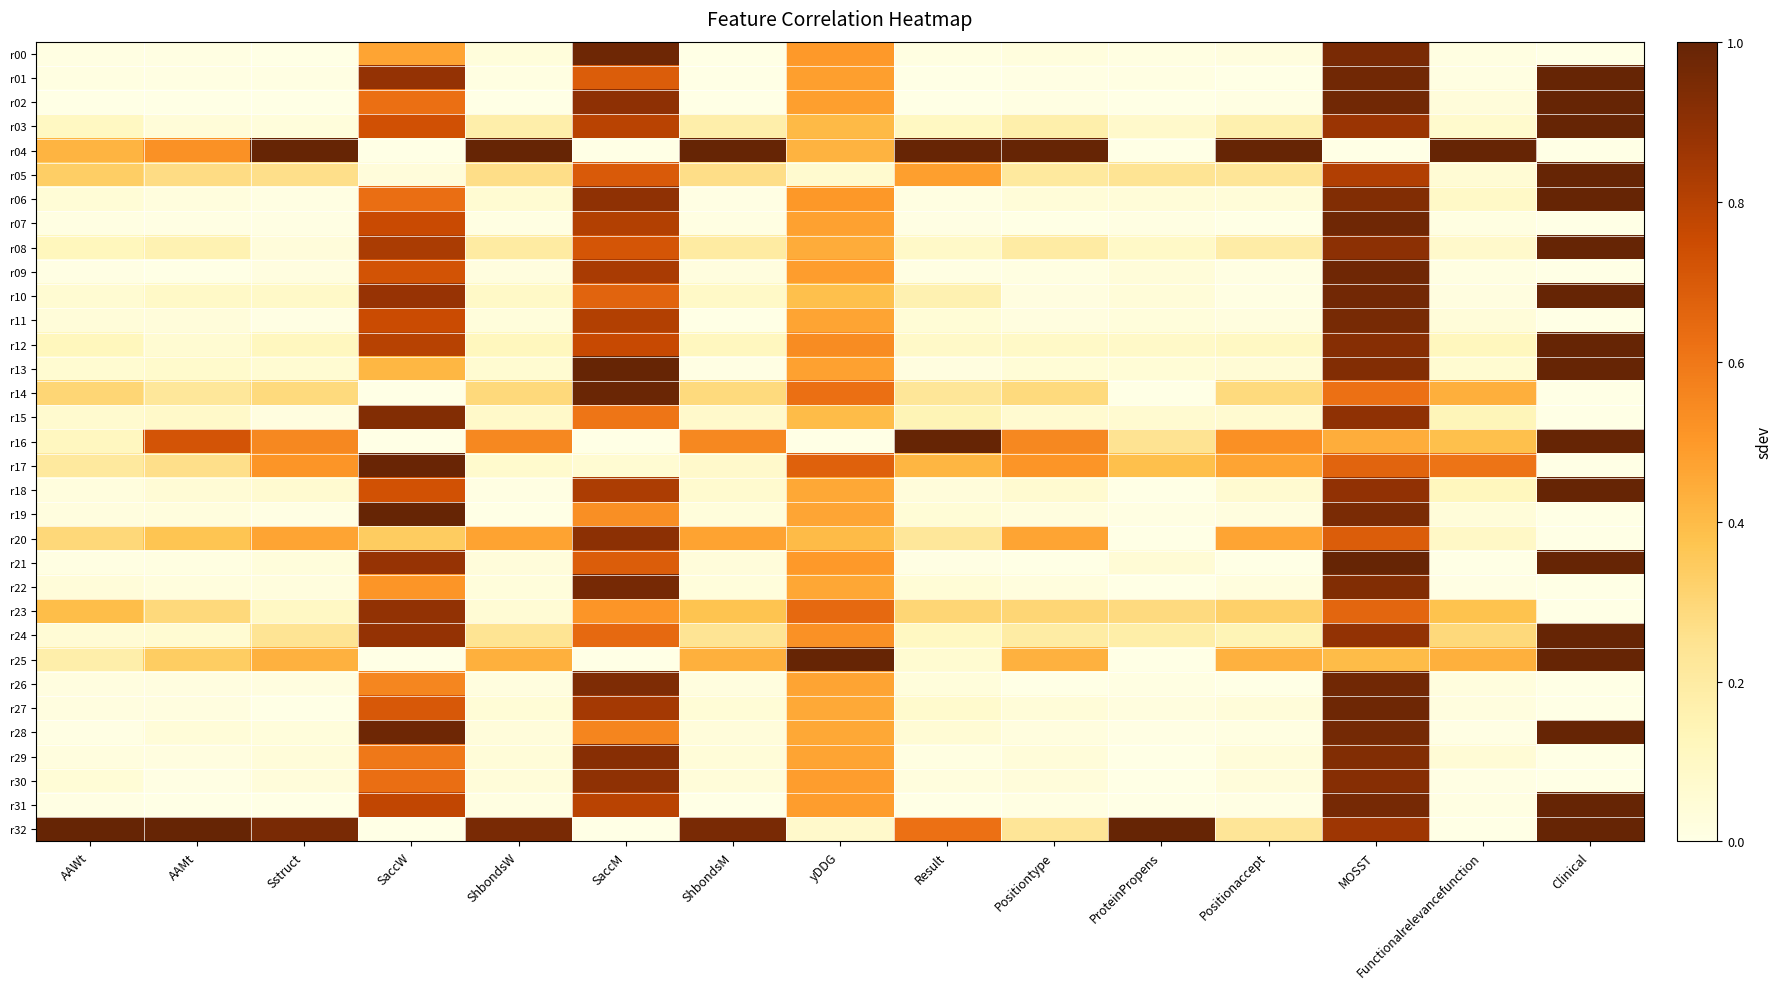

Reading left to right, list all the values displayed in this chart.

r00: AAWt=0.0	AAMt=0.0	Sstruct=0.0	SaccW=0.5	ShbondsW=0.0	SaccM=1.0	ShbondsM=0.0	yDDG=0.5	Result=0.0	Positiontype=0.0	ProteinPropens=0.0	Positionaccept=0.0	MOSST=1.0	Functionalrelevancefunction=0.0	Clinical=0.0
r01: AAWt=0.0	AAMt=0.0	Sstruct=0.0	SaccW=0.9	ShbondsW=0.0	SaccM=0.7	ShbondsM=0.0	yDDG=0.5	Result=0.0	Positiontype=0.0	ProteinPropens=0.0	Positionaccept=0.0	MOSST=1.0	Functionalrelevancefunction=0.0	Clinical=1.0
r02: AAWt=0.0	AAMt=0.0	Sstruct=0.0	SaccW=0.6	ShbondsW=0.0	SaccM=0.9	ShbondsM=0.0	yDDG=0.5	Result=0.0	Positiontype=0.0	ProteinPropens=0.0	Positionaccept=0.0	MOSST=1.0	Functionalrelevancefunction=0.0	Clinical=1.0
r03: AAWt=0.1	AAMt=0.0	Sstruct=0.0	SaccW=0.7	ShbondsW=0.2	SaccM=0.8	ShbondsM=0.2	yDDG=0.4	Result=0.1	Positiontype=0.2	ProteinPropens=0.1	Positionaccept=0.2	MOSST=0.9	Functionalrelevancefunction=0.1	Clinical=1.0
r04: AAWt=0.4	AAMt=0.5	Sstruct=1.0	SaccW=0.0	ShbondsW=1.0	SaccM=0.0	ShbondsM=1.0	yDDG=0.4	Result=1.0	Positiontype=1.0	ProteinPropens=0.0	Positionaccept=1.0	MOSST=0.0	Functionalrelevancefunction=1.0	Clinical=0.0
r05: AAWt=0.3	AAMt=0.3	Sstruct=0.3	SaccW=0.0	ShbondsW=0.3	SaccM=0.7	ShbondsM=0.3	yDDG=0.1	Result=0.5	Positiontype=0.2	ProteinPropens=0.2	Positionaccept=0.2	MOSST=0.8	Functionalrelevancefunction=0.1	Clinical=1.0
r06: AAWt=0.0	AAMt=0.0	Sstruct=0.0	SaccW=0.6	ShbondsW=0.1	SaccM=0.9	ShbondsM=0.0	yDDG=0.5	Result=0.0	Positiontype=0.0	ProteinPropens=0.0	Positionaccept=0.0	MOSST=0.9	Functionalrelevancefunction=0.1	Clinical=1.0
r07: AAWt=0.0	AAMt=0.0	Sstruct=0.0	SaccW=0.8	ShbondsW=0.0	SaccM=0.8	ShbondsM=0.0	yDDG=0.5	Result=0.0	Positiontype=0.0	ProteinPropens=0.0	Positionaccept=0.0	MOSST=1.0	Functionalrelevancefunction=0.0	Clinical=0.0
r08: AAWt=0.1	AAMt=0.2	Sstruct=0.0	SaccW=0.8	ShbondsW=0.2	SaccM=0.7	ShbondsM=0.2	yDDG=0.4	Result=0.1	Positiontype=0.2	ProteinPropens=0.1	Positionaccept=0.2	MOSST=0.9	Functionalrelevancefunction=0.1	Clinical=1.0
r09: AAWt=0.0	AAMt=0.0	Sstruct=0.0	SaccW=0.7	ShbondsW=0.0	SaccM=0.8	ShbondsM=0.0	yDDG=0.5	Result=0.0	Positiontype=0.0	ProteinPropens=0.0	Positionaccept=0.0	MOSST=1.0	Functionalrelevancefunction=0.0	Clinical=0.0
r10: AAWt=0.1	AAMt=0.1	Sstruct=0.1	SaccW=0.9	ShbondsW=0.1	SaccM=0.7	ShbondsM=0.1	yDDG=0.4	Result=0.2	Positiontype=0.0	ProteinPropens=0.0	Positionaccept=0.0	MOSST=1.0	Functionalrelevancefunction=0.0	Clinical=1.0
r11: AAWt=0.0	AAMt=0.0	Sstruct=0.0	SaccW=0.8	ShbondsW=0.0	SaccM=0.8	ShbondsM=0.0	yDDG=0.5	Result=0.0	Positiontype=0.0	ProteinPropens=0.0	Positionaccept=0.0	MOSST=1.0	Functionalrelevancefunction=0.0	Clinical=0.0
r12: AAWt=0.1	AAMt=0.1	Sstruct=0.1	SaccW=0.8	ShbondsW=0.1	SaccM=0.8	ShbondsM=0.1	yDDG=0.5	Result=0.1	Positiontype=0.1	ProteinPropens=0.1	Positionaccept=0.1	MOSST=0.9	Functionalrelevancefunction=0.1	Clinical=1.0
r13: AAWt=0.1	AAMt=0.1	Sstruct=0.1	SaccW=0.4	ShbondsW=0.1	SaccM=1.0	ShbondsM=0.0	yDDG=0.5	Result=0.0	Positiontype=0.0	ProteinPropens=0.0	Positionaccept=0.0	MOSST=0.9	Functionalrelevancefunction=0.1	Clinical=1.0
r14: AAWt=0.3	AAMt=0.2	Sstruct=0.3	SaccW=0.0	ShbondsW=0.3	SaccM=1.0	ShbondsM=0.3	yDDG=0.6	Result=0.2	Positiontype=0.3	ProteinPropens=0.0	Positionaccept=0.3	MOSST=0.6	Functionalrelevancefunction=0.4	Clinical=0.0
r15: AAWt=0.1	AAMt=0.1	Sstruct=0.0	SaccW=0.9	ShbondsW=0.1	SaccM=0.6	ShbondsM=0.1	yDDG=0.4	Result=0.1	Positiontype=0.1	ProteinPropens=0.1	Positionaccept=0.1	MOSST=0.9	Functionalrelevancefunction=0.1	Clinical=0.0
r16: AAWt=0.1	AAMt=0.7	Sstruct=0.5	SaccW=0.0	ShbondsW=0.5	SaccM=0.0	ShbondsM=0.5	yDDG=0.0	Result=1.0	Positiontype=0.5	ProteinPropens=0.2	Positionaccept=0.5	MOSST=0.4	Functionalrelevancefunction=0.4	Clinical=1.0
r17: AAWt=0.2	AAMt=0.3	Sstruct=0.5	SaccW=1.0	ShbondsW=0.1	SaccM=0.1	ShbondsM=0.1	yDDG=0.7	Result=0.4	Positiontype=0.5	ProteinPropens=0.4	Positionaccept=0.5	MOSST=0.7	Functionalrelevancefunction=0.6	Clinical=0.0
r18: AAWt=0.0	AAMt=0.0	Sstruct=0.1	SaccW=0.7	ShbondsW=0.0	SaccM=0.8	ShbondsM=0.1	yDDG=0.5	Result=0.0	Positiontype=0.1	ProteinPropens=0.0	Positionaccept=0.1	MOSST=0.9	Functionalrelevancefunction=0.1	Clinical=1.0
r19: AAWt=0.0	AAMt=0.0	Sstruct=0.0	SaccW=1.0	ShbondsW=0.0	SaccM=0.5	ShbondsM=0.0	yDDG=0.5	Result=0.0	Positiontype=0.0	ProteinPropens=0.0	Positionaccept=0.0	MOSST=0.9	Functionalrelevancefunction=0.0	Clinical=0.0
r20: AAWt=0.3	AAMt=0.4	Sstruct=0.5	SaccW=0.3	ShbondsW=0.5	SaccM=0.9	ShbondsM=0.5	yDDG=0.4	Result=0.2	Positiontype=0.5	ProteinPropens=0.0	Positionaccept=0.5	MOSST=0.7	Functionalrelevancefunction=0.1	Clinical=0.0
r21: AAWt=0.0	AAMt=0.0	Sstruct=0.0	SaccW=0.9	ShbondsW=0.0	SaccM=0.7	ShbondsM=0.0	yDDG=0.5	Result=0.0	Positiontype=0.0	ProteinPropens=0.0	Positionaccept=0.0	MOSST=1.0	Functionalrelevancefunction=0.0	Clinical=1.0
r22: AAWt=0.0	AAMt=0.0	Sstruct=0.0	SaccW=0.5	ShbondsW=0.0	SaccM=1.0	ShbondsM=0.0	yDDG=0.5	Result=0.0	Positiontype=0.0	ProteinPropens=0.0	Positionaccept=0.0	MOSST=0.9	Functionalrelevancefunction=0.0	Clinical=0.0
r23: AAWt=0.4	AAMt=0.3	Sstruct=0.1	SaccW=0.9	ShbondsW=0.1	SaccM=0.5	ShbondsM=0.4	yDDG=0.6	Result=0.3	Positiontype=0.3	ProteinPropens=0.3	Positionaccept=0.3	MOSST=0.7	Functionalrelevancefunction=0.4	Clinical=0.0
r24: AAWt=0.0	AAMt=0.1	Sstruct=0.2	SaccW=0.9	ShbondsW=0.2	SaccM=0.6	ShbondsM=0.2	yDDG=0.5	Result=0.1	Positiontype=0.2	ProteinPropens=0.2	Positionaccept=0.1	MOSST=0.9	Functionalrelevancefunction=0.3	Clinical=1.0
r25: AAWt=0.2	AAMt=0.3	Sstruct=0.4	SaccW=0.0	ShbondsW=0.4	SaccM=0.0	ShbondsM=0.4	yDDG=1.0	Result=0.1	Positiontype=0.4	ProteinPropens=0.0	Positionaccept=0.4	MOSST=0.4	Functionalrelevancefunction=0.4	Clinical=1.0
r26: AAWt=0.0	AAMt=0.0	Sstruct=0.0	SaccW=0.6	ShbondsW=0.0	SaccM=0.9	ShbondsM=0.0	yDDG=0.5	Result=0.0	Positiontype=0.0	ProteinPropens=0.0	Positionaccept=0.0	MOSST=1.0	Functionalrelevancefunction=0.0	Clinical=0.0
r27: AAWt=0.0	AAMt=0.0	Sstruct=0.0	SaccW=0.7	ShbondsW=0.0	SaccM=0.8	ShbondsM=0.0	yDDG=0.5	Result=0.1	Positiontype=0.0	ProteinPropens=0.0	Positionaccept=0.0	MOSST=1.0	Functionalrelevancefunction=0.0	Clinical=0.0
r28: AAWt=0.0	AAMt=0.0	Sstruct=0.0	SaccW=1.0	ShbondsW=0.0	SaccM=0.6	ShbondsM=0.0	yDDG=0.5	Result=0.1	Positiontype=0.0	ProteinPropens=0.0	Positionaccept=0.0	MOSST=1.0	Functionalrelevancefunction=0.0	Clinical=1.0
r29: AAWt=0.0	AAMt=0.0	Sstruct=0.0	SaccW=0.6	ShbondsW=0.0	SaccM=0.9	ShbondsM=0.0	yDDG=0.5	Result=0.0	Positiontype=0.0	ProteinPropens=0.0	Positionaccept=0.0	MOSST=0.9	Functionalrelevancefunction=0.1	Clinical=0.0
r30: AAWt=0.0	AAMt=0.0	Sstruct=0.0	SaccW=0.6	ShbondsW=0.0	SaccM=0.9	ShbondsM=0.0	yDDG=0.5	Result=0.0	Positiontype=0.0	ProteinPropens=0.0	Positionaccept=0.0	MOSST=0.9	Functionalrelevancefunction=0.0	Clinical=0.0
r31: AAWt=0.0	AAMt=0.0	Sstruct=0.0	SaccW=0.8	ShbondsW=0.0	SaccM=0.8	ShbondsM=0.0	yDDG=0.5	Result=0.0	Positiontype=0.0	ProteinPropens=0.0	Positionaccept=0.0	MOSST=1.0	Functionalrelevancefunction=0.0	Clinical=1.0
r32: AAWt=1.0	AAMt=1.0	Sstruct=1.0	SaccW=0.0	ShbondsW=1.0	SaccM=0.0	ShbondsM=1.0	yDDG=0.1	Result=0.6	Positiontype=0.2	ProteinPropens=1.0	Positionaccept=0.2	MOSST=0.9	Functionalrelevancefunction=0.0	Clinical=1.0